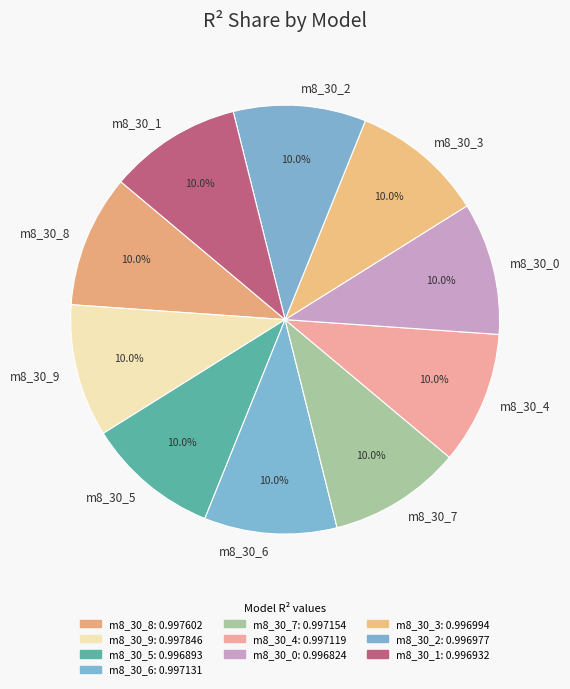

How much of the chart is everything except m8_30_3?

90.0%